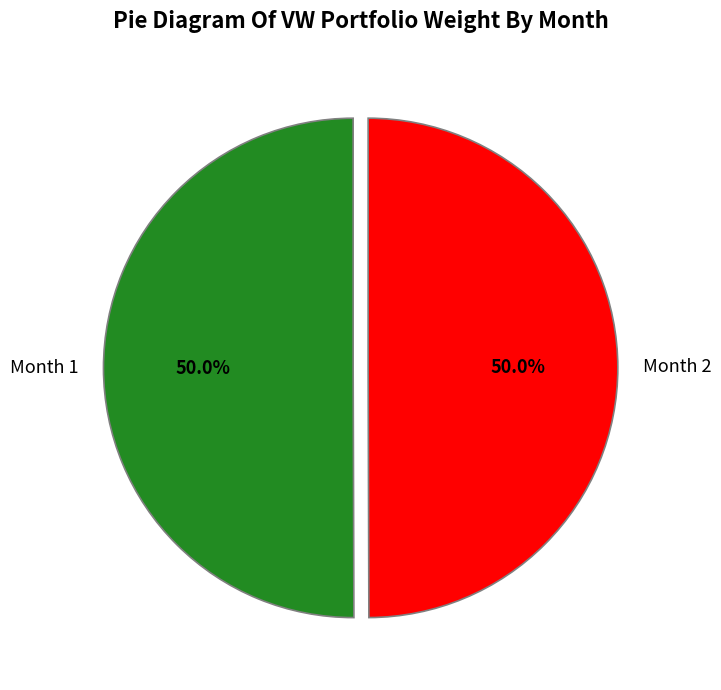

What portion of the pie excludes Month 2?

50.0%